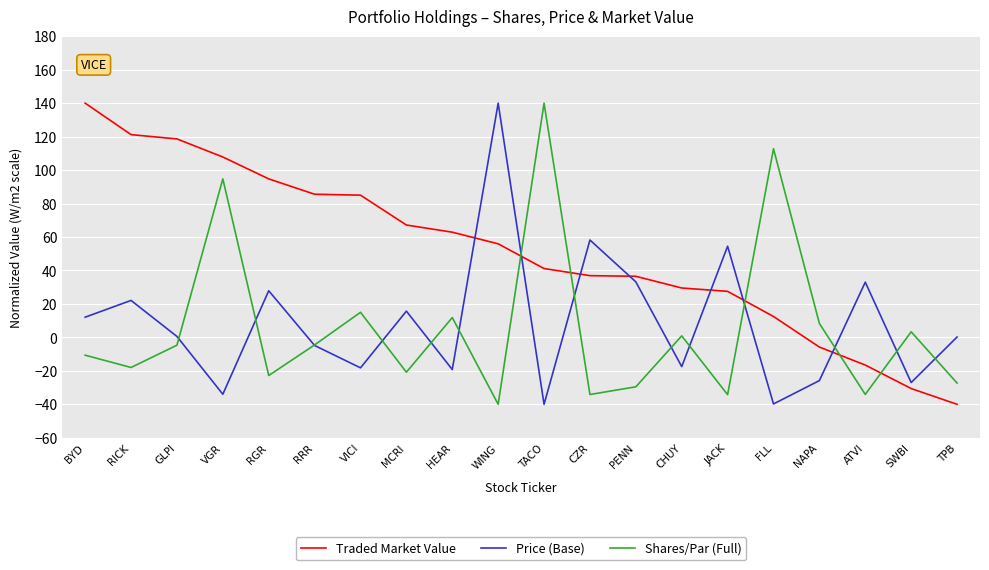

What is the greatest value displayed?

140.0